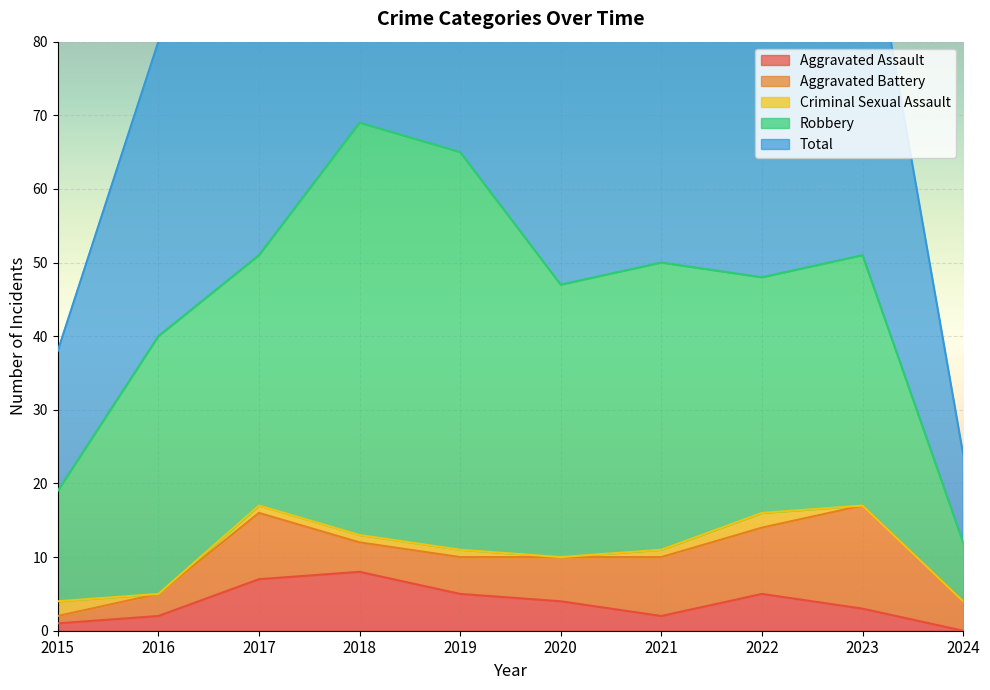

What is the total value across all series at 2019?

130